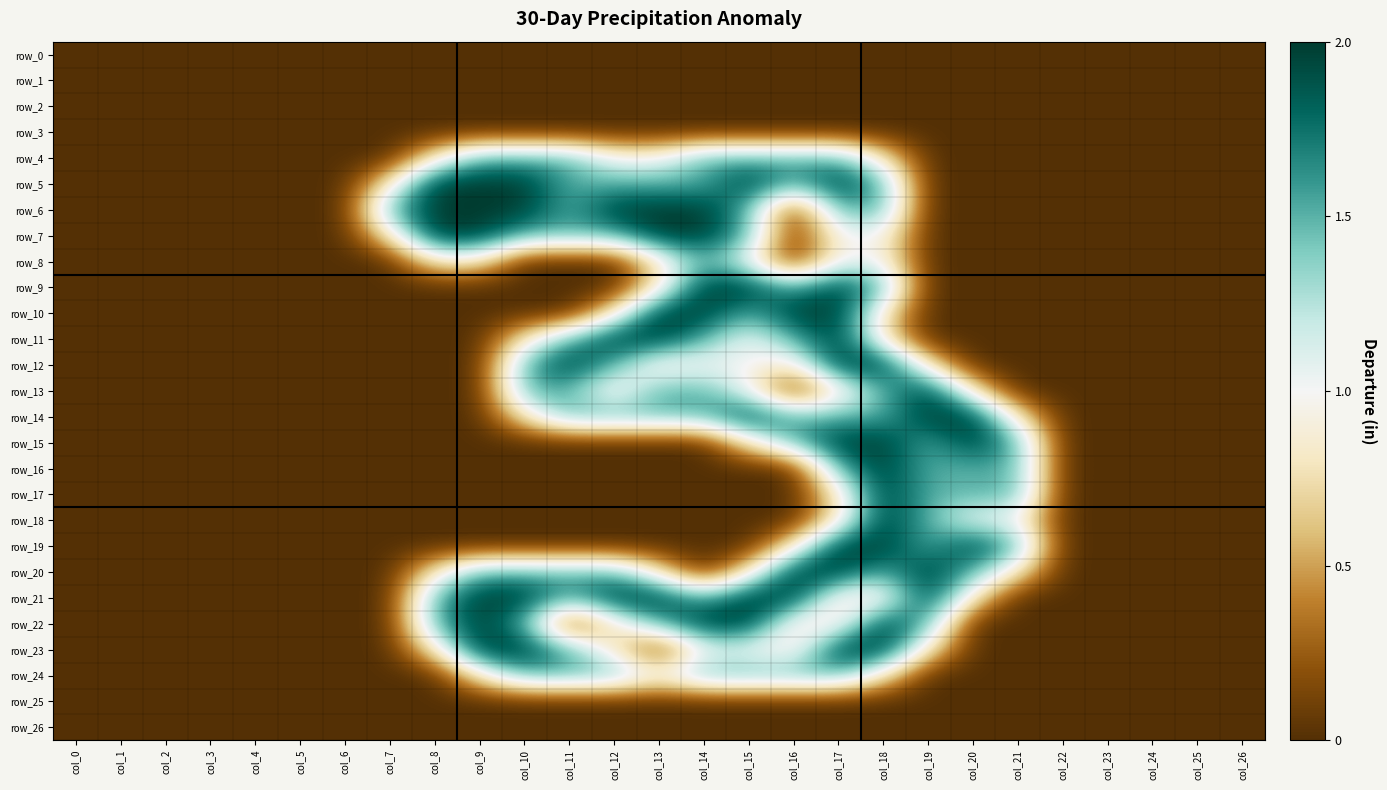

How many data points does each series have?

27